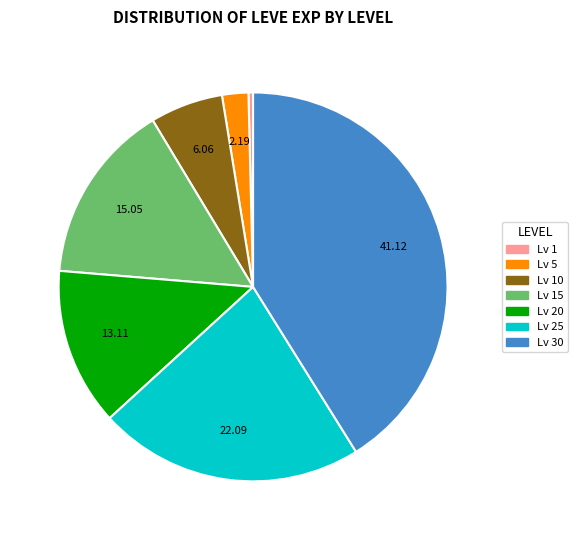

Is there any slice that represents more than half of the pie?

No